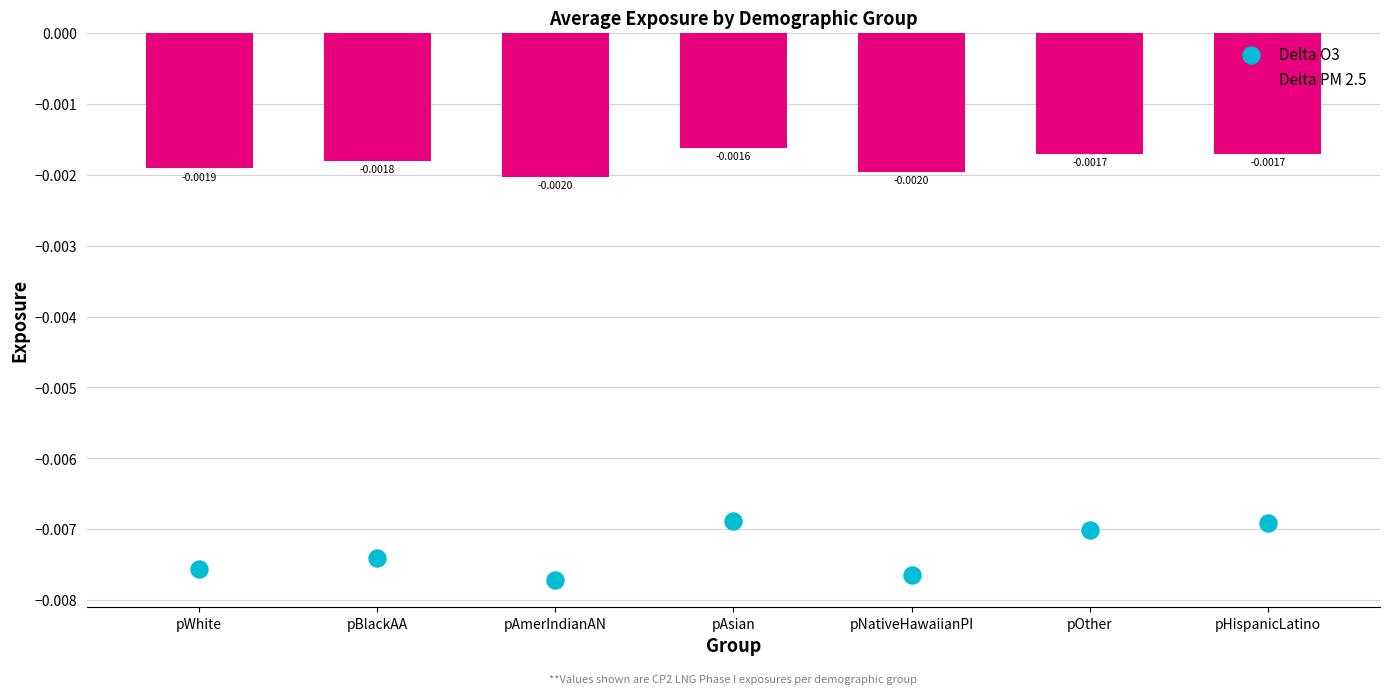

Which series has the largest total across all categories?

Delta PM 2.5